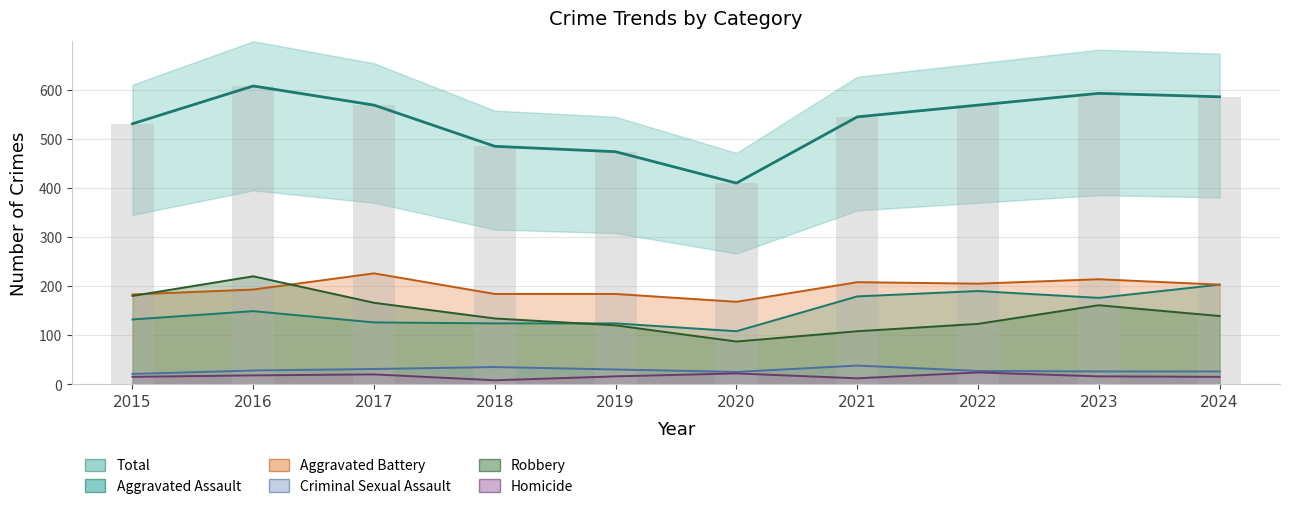

What is the value of the 5th bar from the left?

474